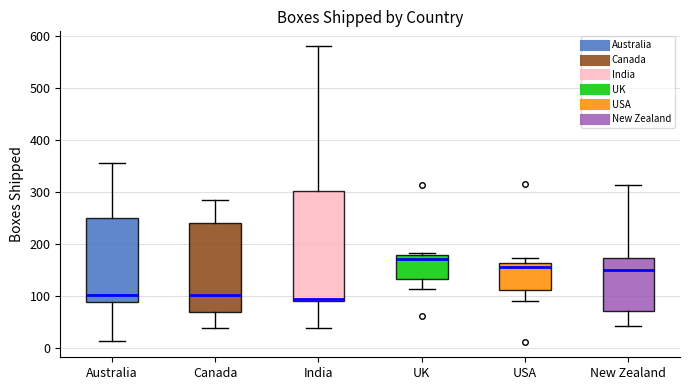

Reading left to right, read every box against the y-axis: the position of its median line, the range the box covers, and the ends of its whiskers. The values are not printed on the chart, so give them approximately, as read against the axis.

Australia: median 100, box 90 to 250, whiskers 10 to 360
Canada: median 100, box 70 to 240, whiskers 40 to 290
India: median 90, box 90 to 300, whiskers 40 to 580
UK: median 170, box 130 to 180, whiskers 110 to 180 (just above the box's upper edge)
USA: median 160 (just below the box's upper edge), box 110 to 160, whiskers 90 to 170
New Zealand: median 150, box 70 to 170, whiskers 40 to 310